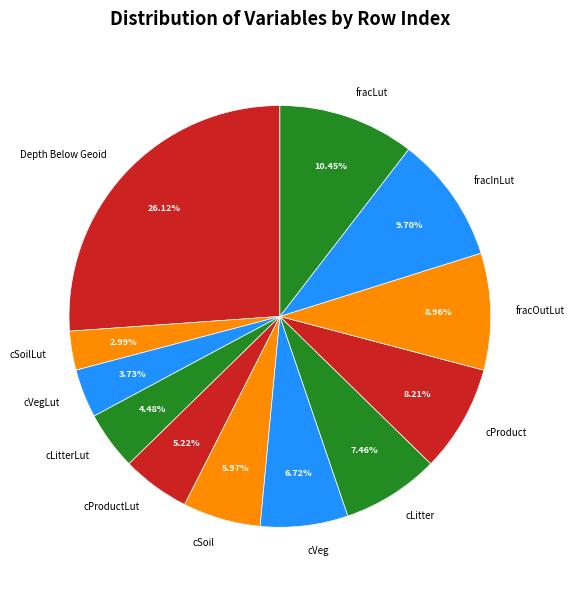

Is there any slice that represents more than half of the pie?

No